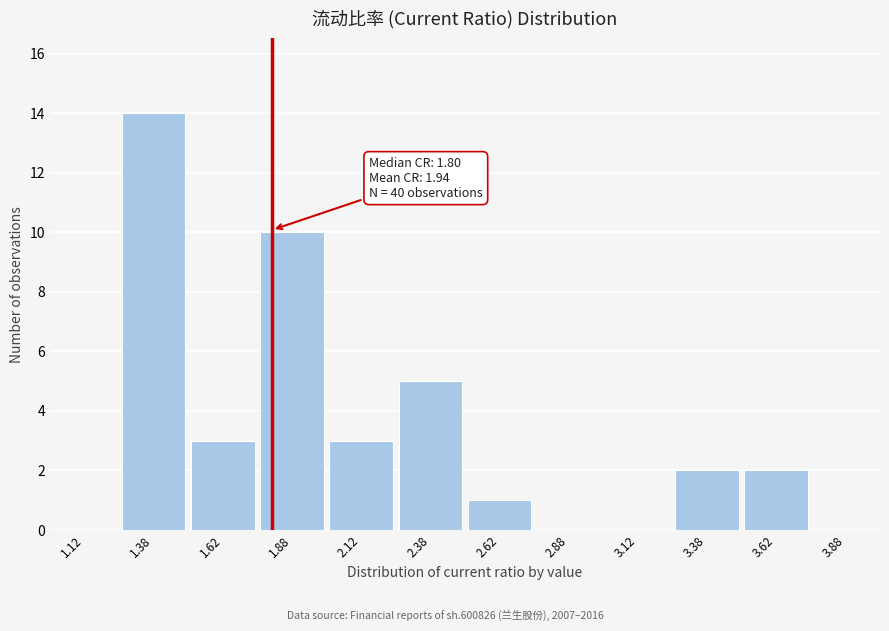

Over which range of the x-axis is the bar tallest?

1.25 to 1.50